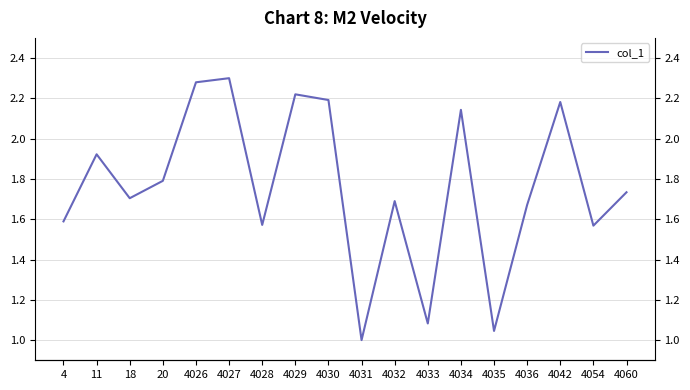

How many series are shown in this chart?

1